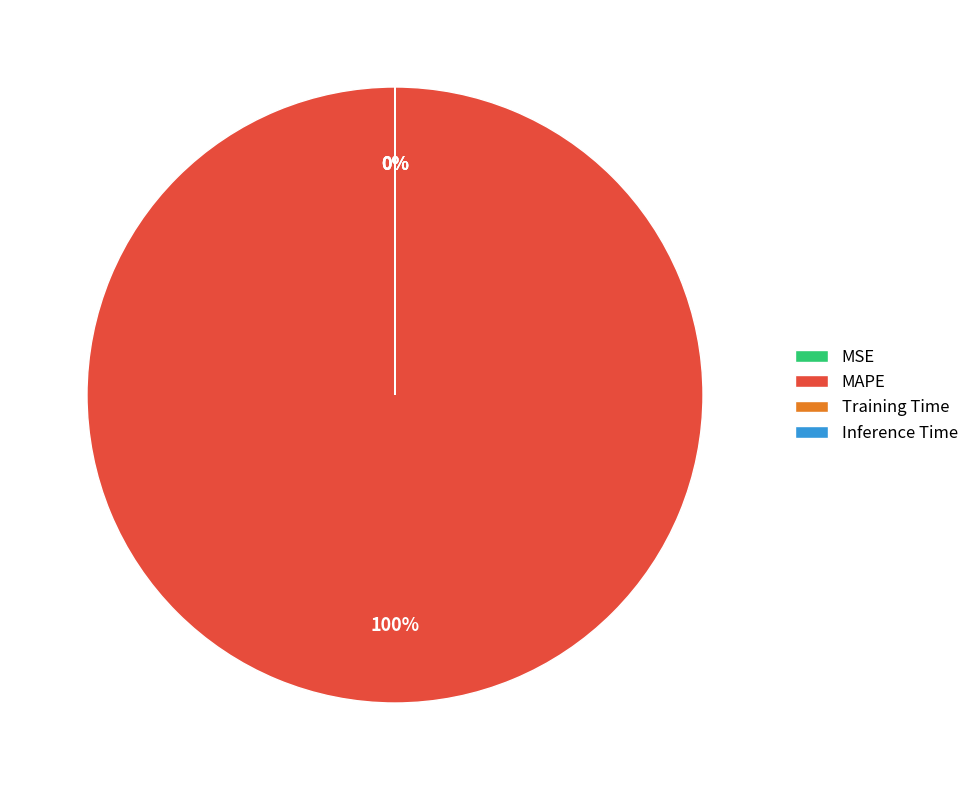

Is there a majority slice in this chart?

Yes